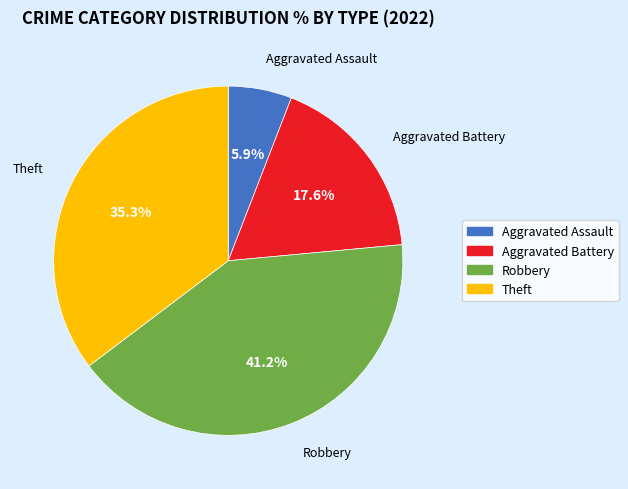

To the nearest percent, what portion does Theft represent?

35%